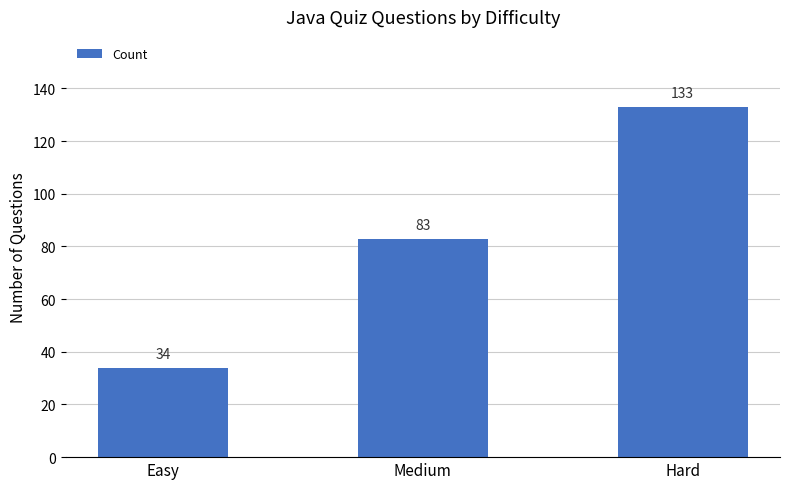

Reading left to right, transcribe all the data shown in this chart.

Easy=34	Medium=83	Hard=133